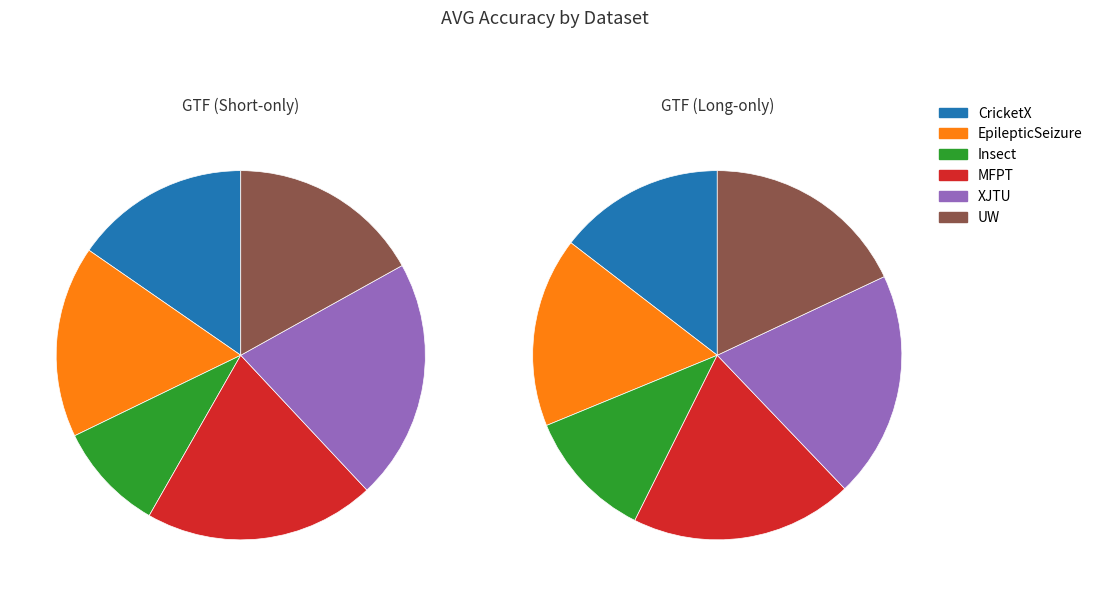

Which category has the smallest portion of the pie?

Insect